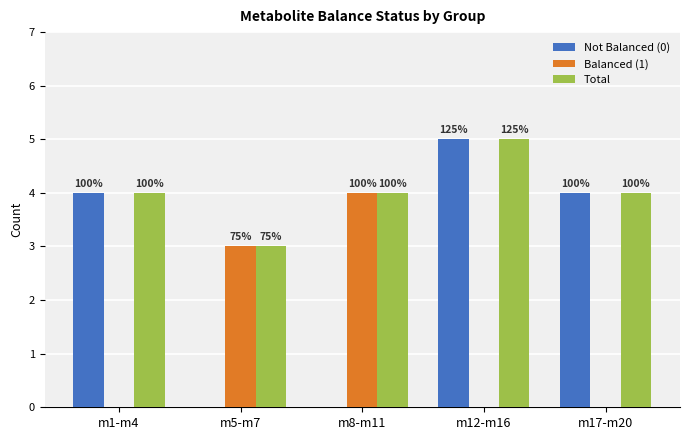

How many groups of bars are there?

5